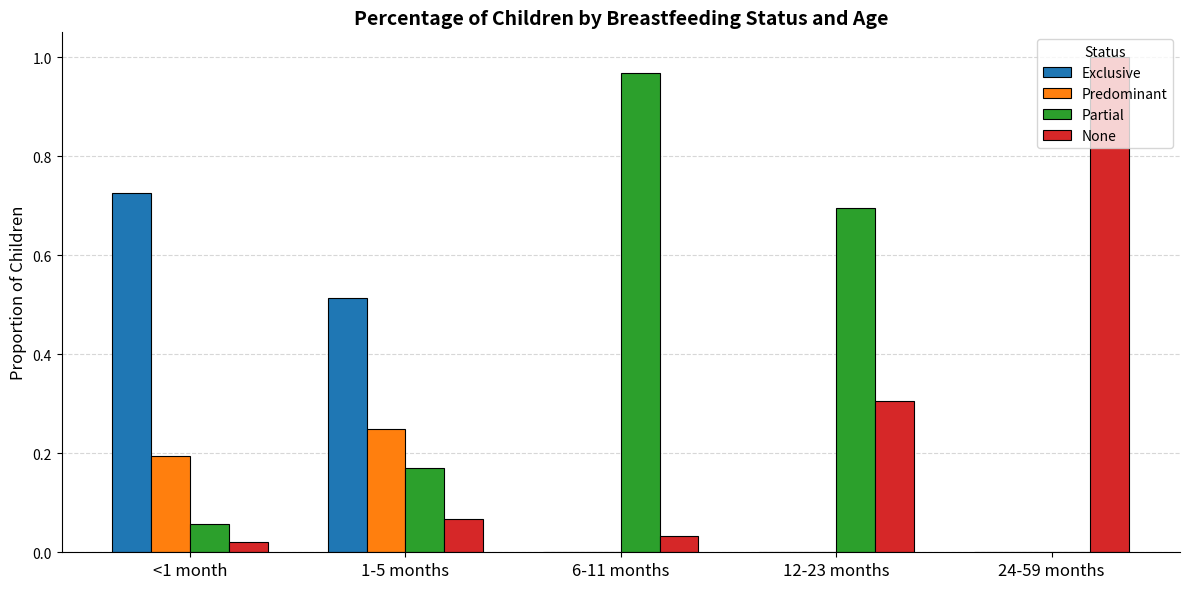

Does the chart contain stacked bars?

No